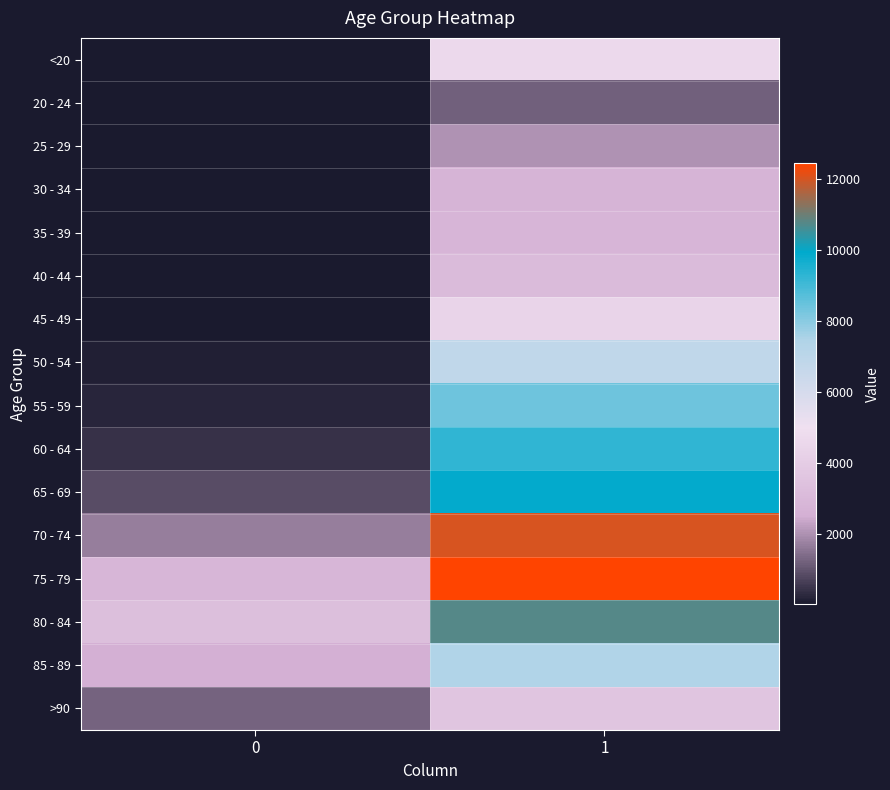

List the series in order of their peak value, lowest first.

20 - 24, 25 - 29, 30 - 34, 35 - 39, 40 - 44, >90, 45 - 49, <20, 50 - 54, 85 - 89, 55 - 59, 60 - 64, 65 - 69, 80 - 84, 70 - 74, 75 - 79